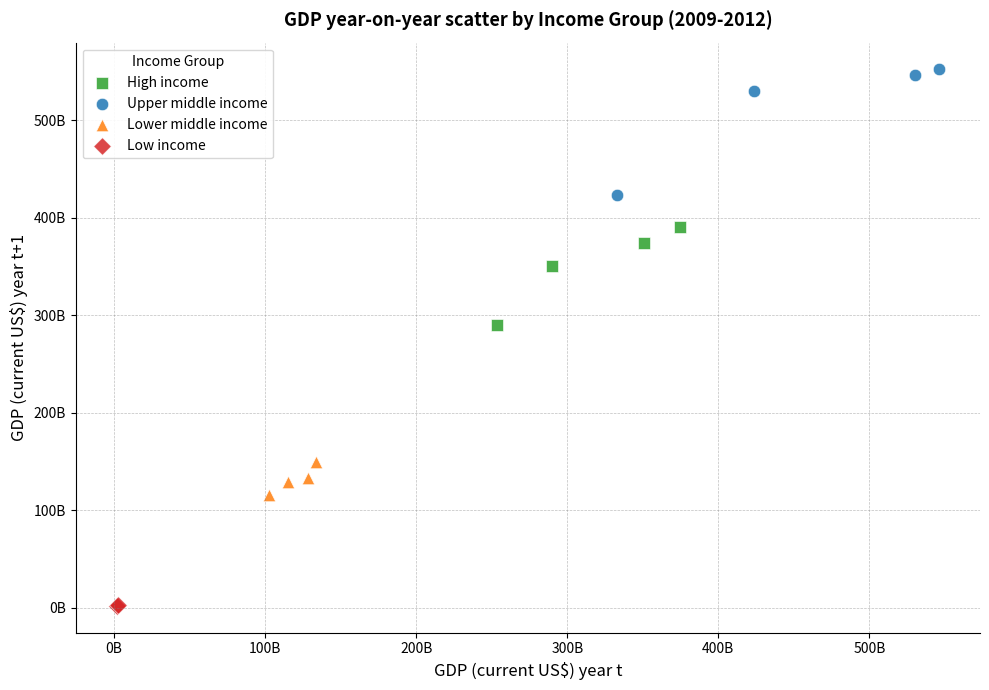

What are all the series names shown in the legend?

High income, Upper middle income, Lower middle income, Low income